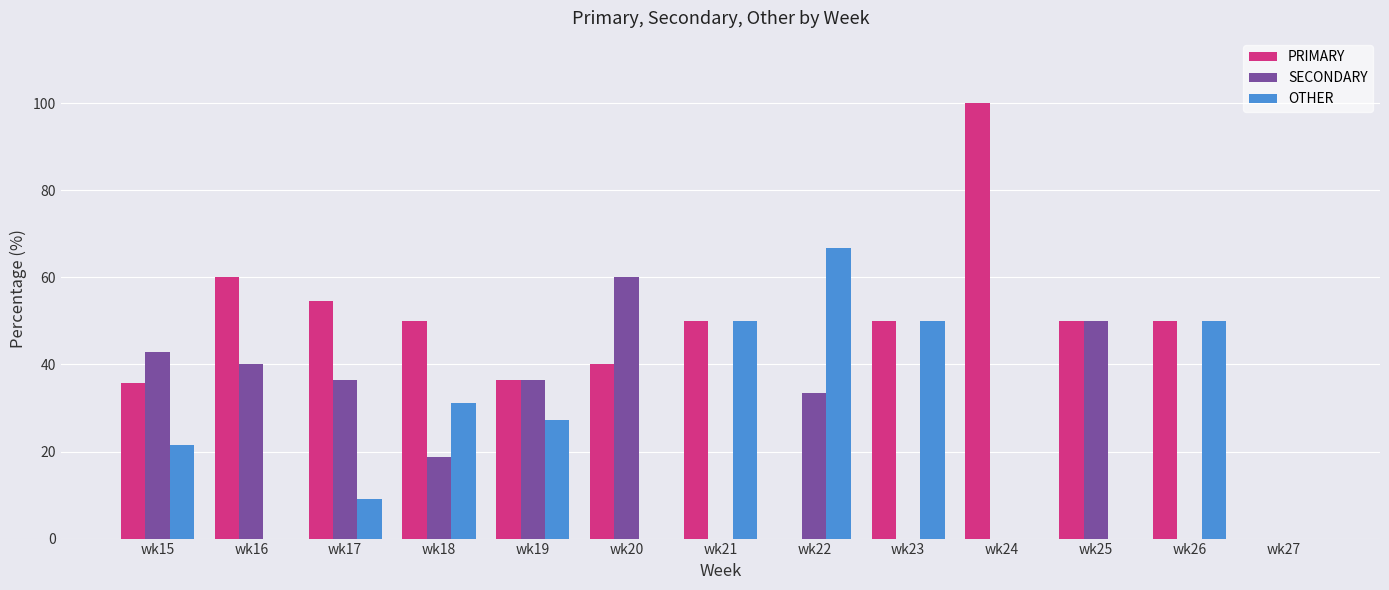

How many series are shown in this chart?

3